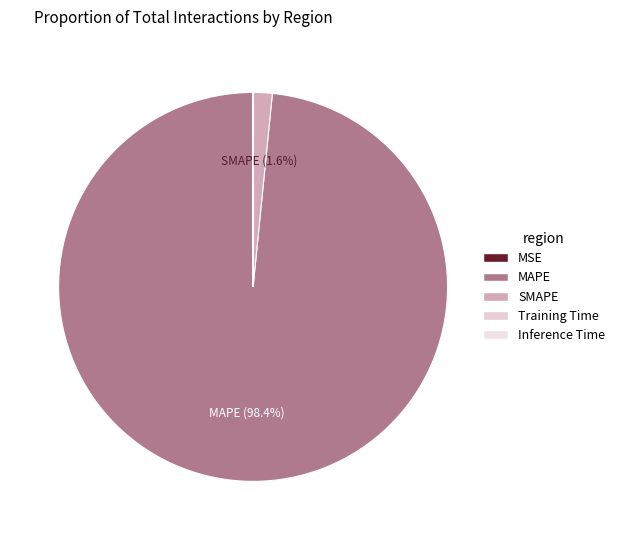

Is it true that Inference Time is 0% of the pie?

True